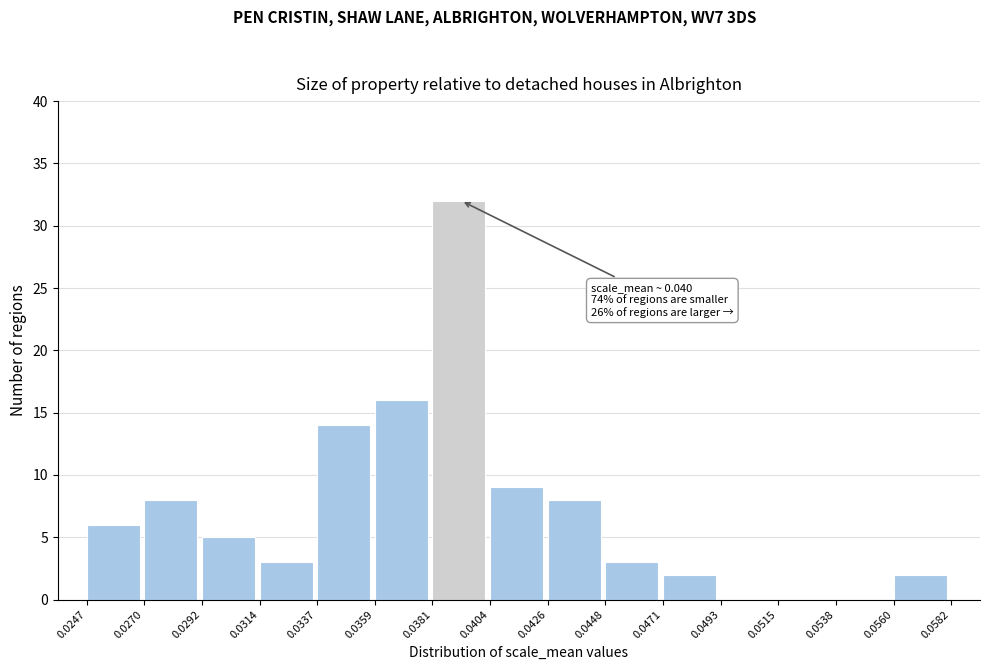

Over which range of the x-axis is the bar tallest?

0.0381 to 0.0404